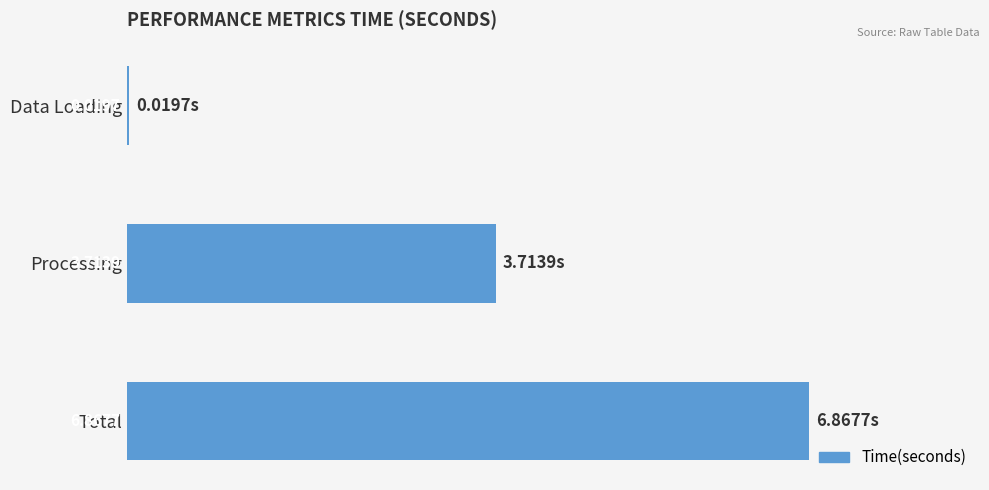

At which category does the chart reach its peak across all series?

Total